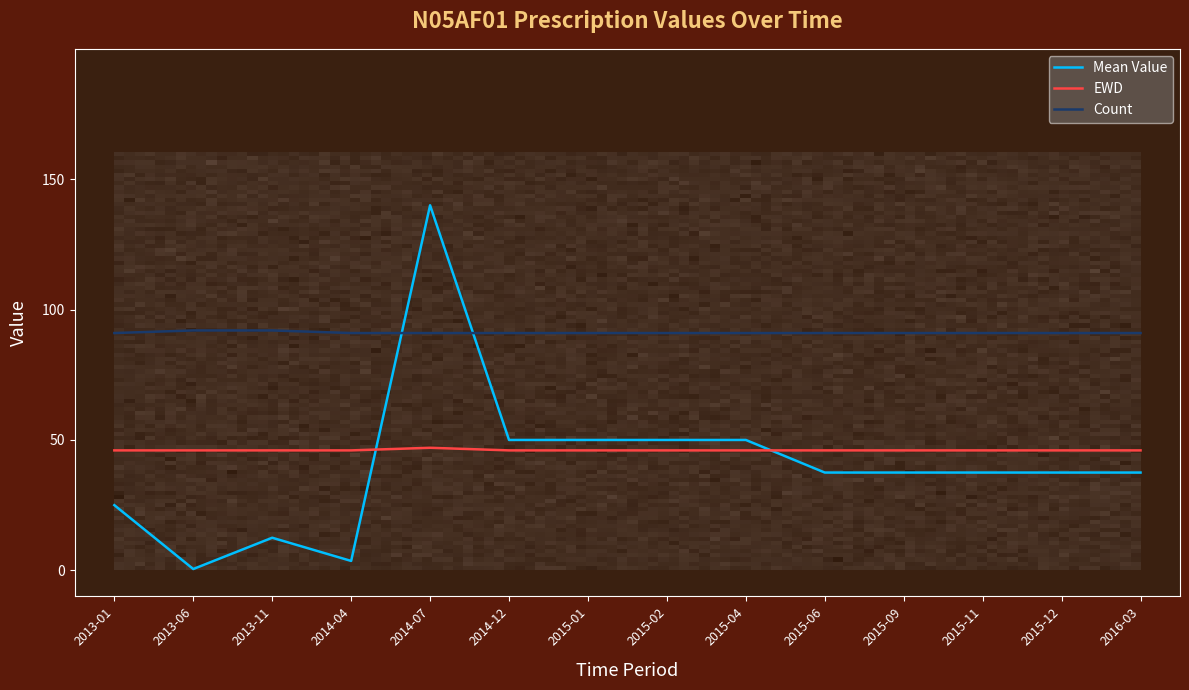

What is the highest value of the Mean Value series?

140.0